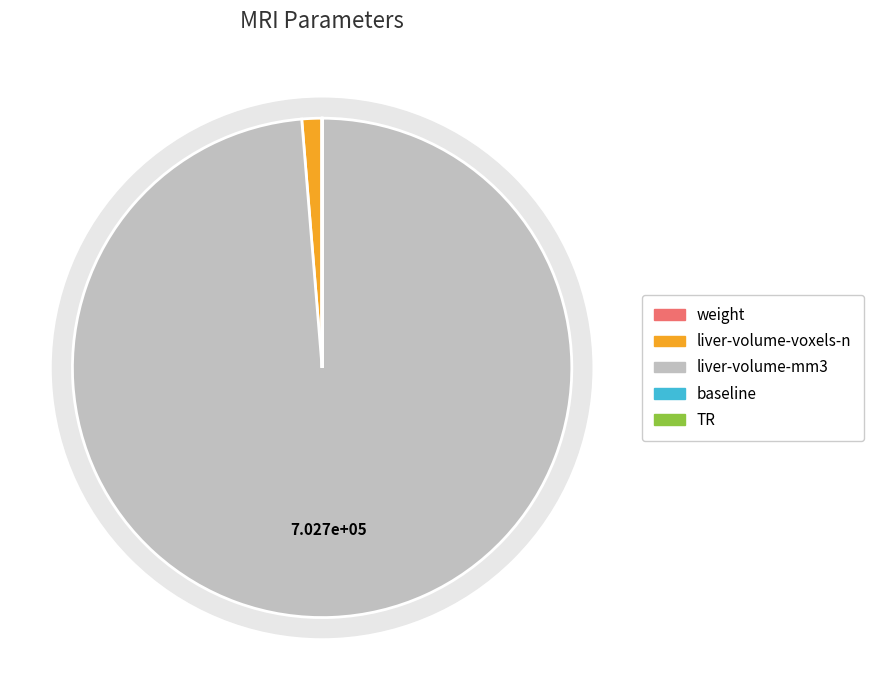

Count the number of slices in the pie.

5